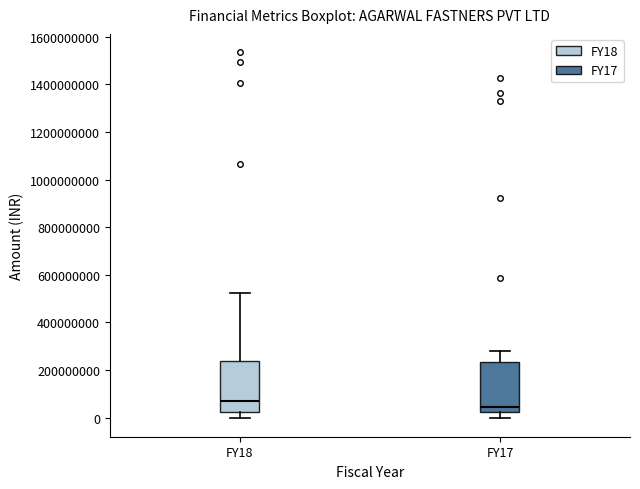

Reading left to right, read every box against the y-axis: the position of its median line, the range the box covers, and the ends of its whiskers. The values are not printed on the chart, so give them approximately, as read against the axis.

FY18: median 60000000, box 20000000 to 240000000, whiskers 0 to 520000000
FY17: median 40000000, box 20000000 to 240000000, whiskers 0 to 280000000